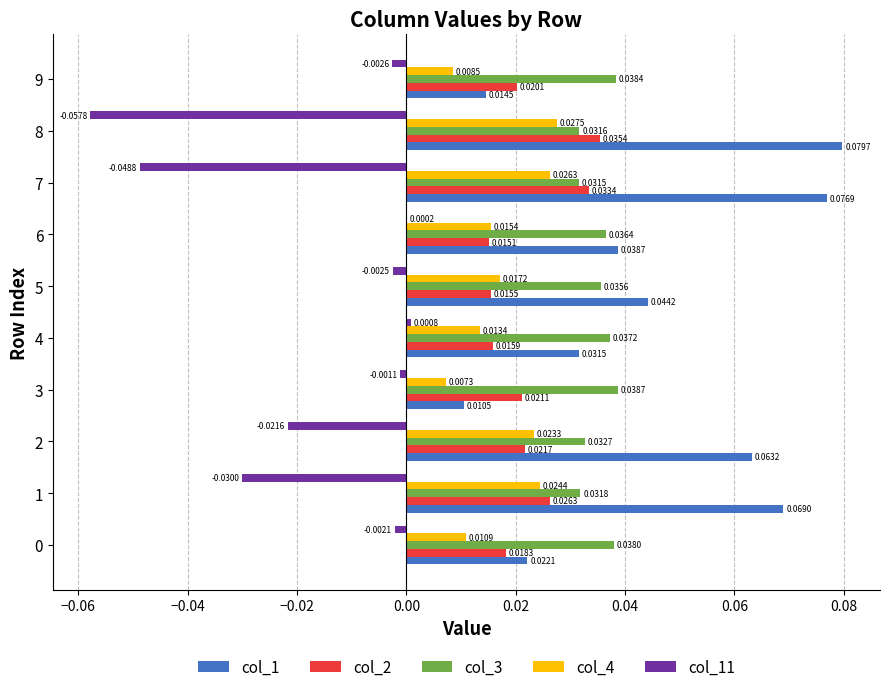

At which category does the chart reach its peak across all series?

8